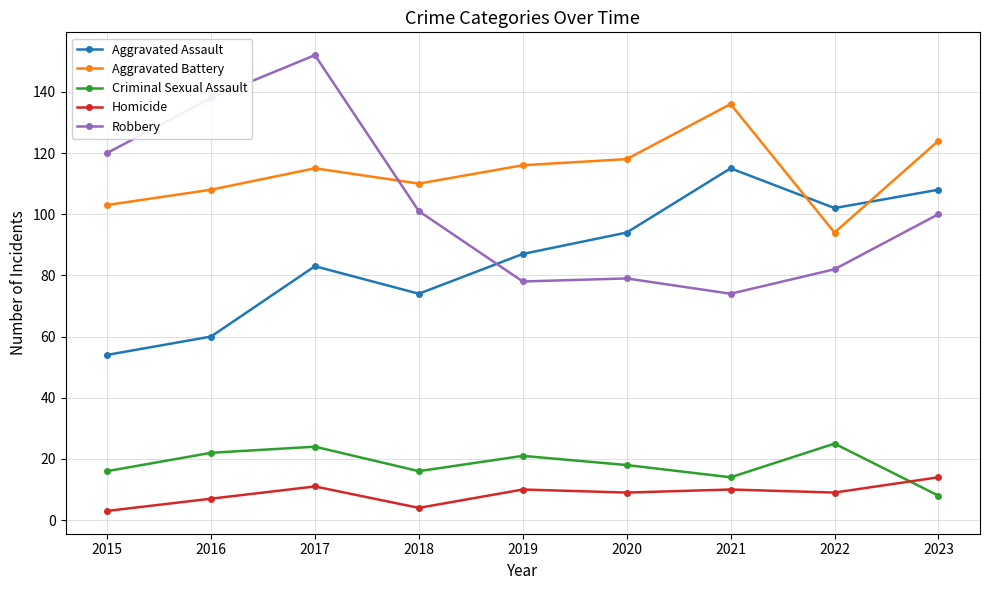

What is the highest value of the Robbery series?

152